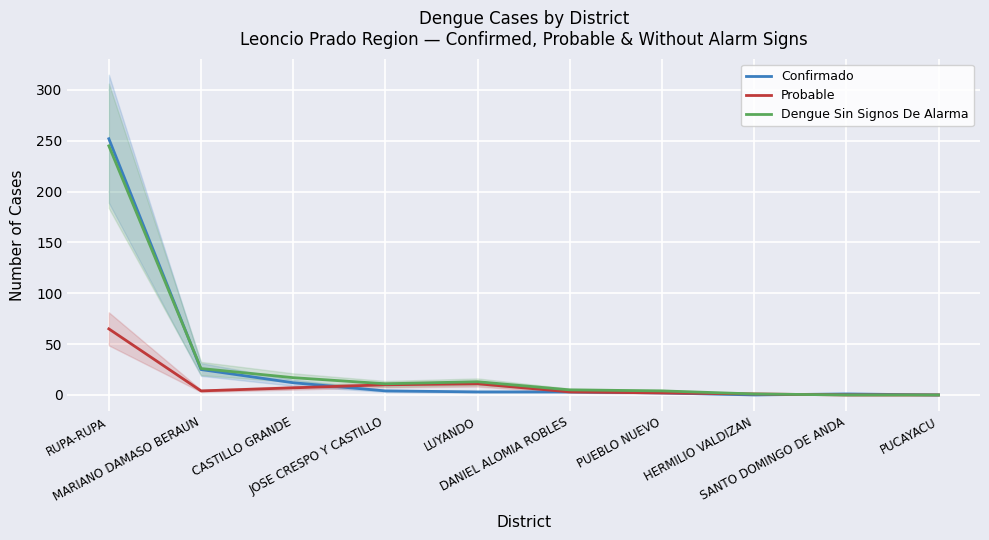

True or false: Confirmado has a value of 1 at SANTO DOMINGO DE ANDA.

True